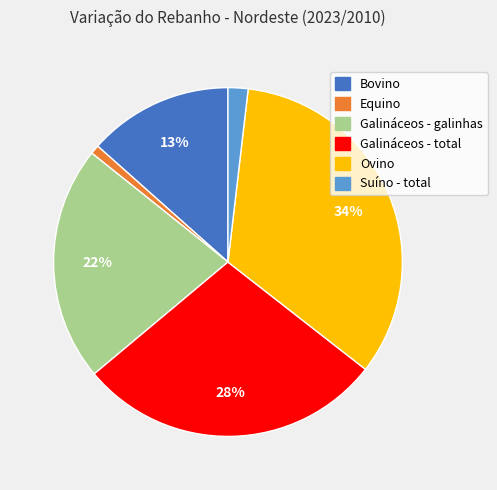

Do Galináceos - galinhas and Suíno - total together represent more than half of the pie?

No